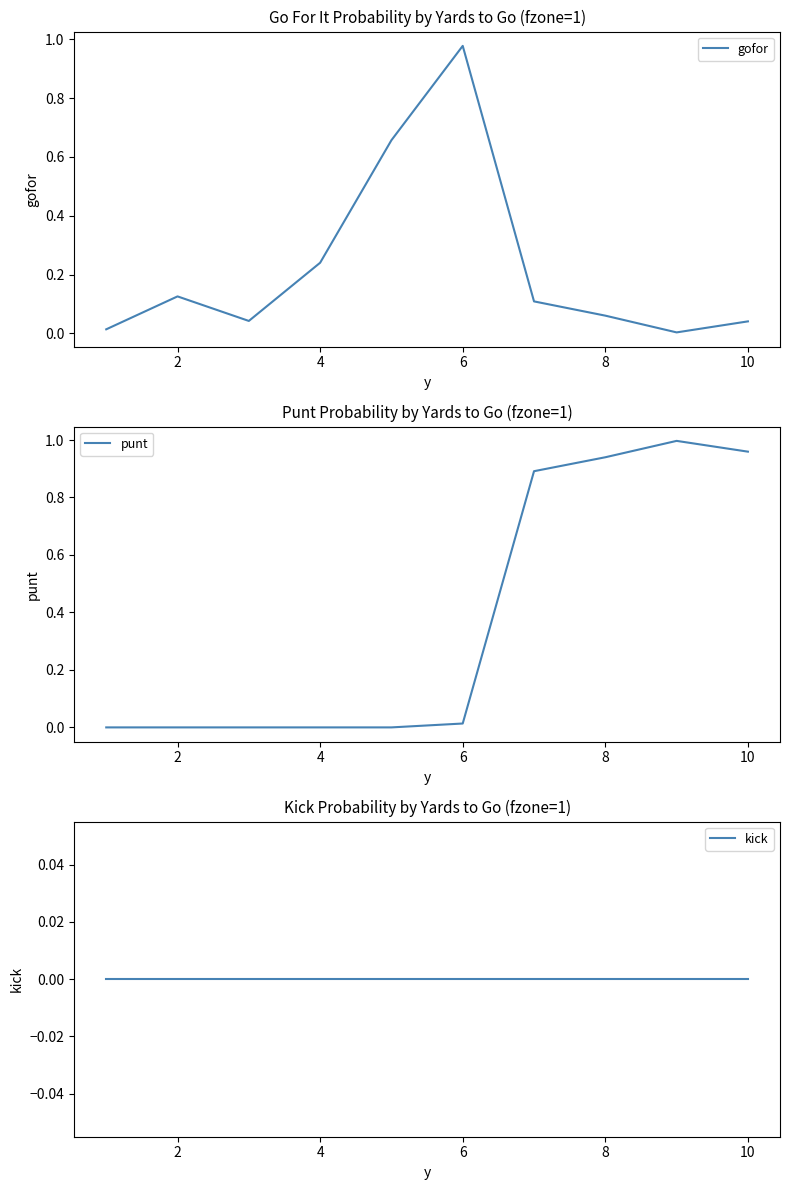

At which label does gofor reach its peak?

6